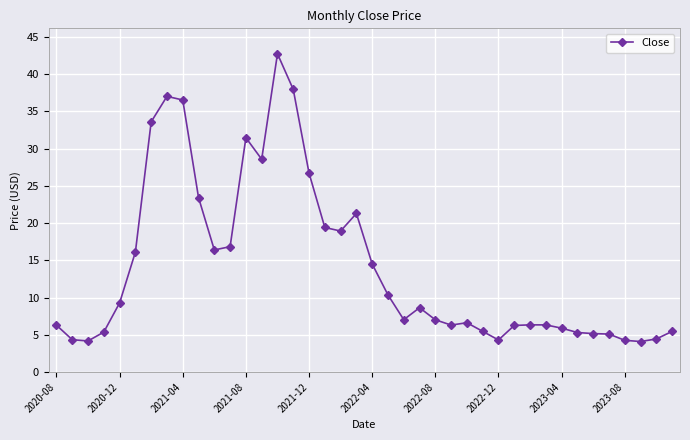

Does the chart display data point markers on the line(s)?

Yes